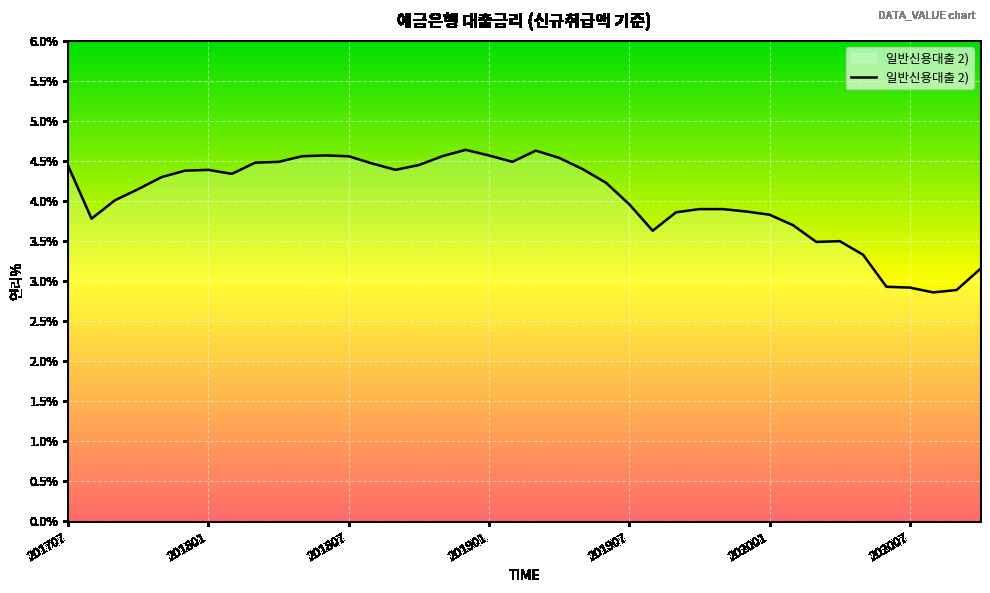

What is the greatest value displayed?

4.6